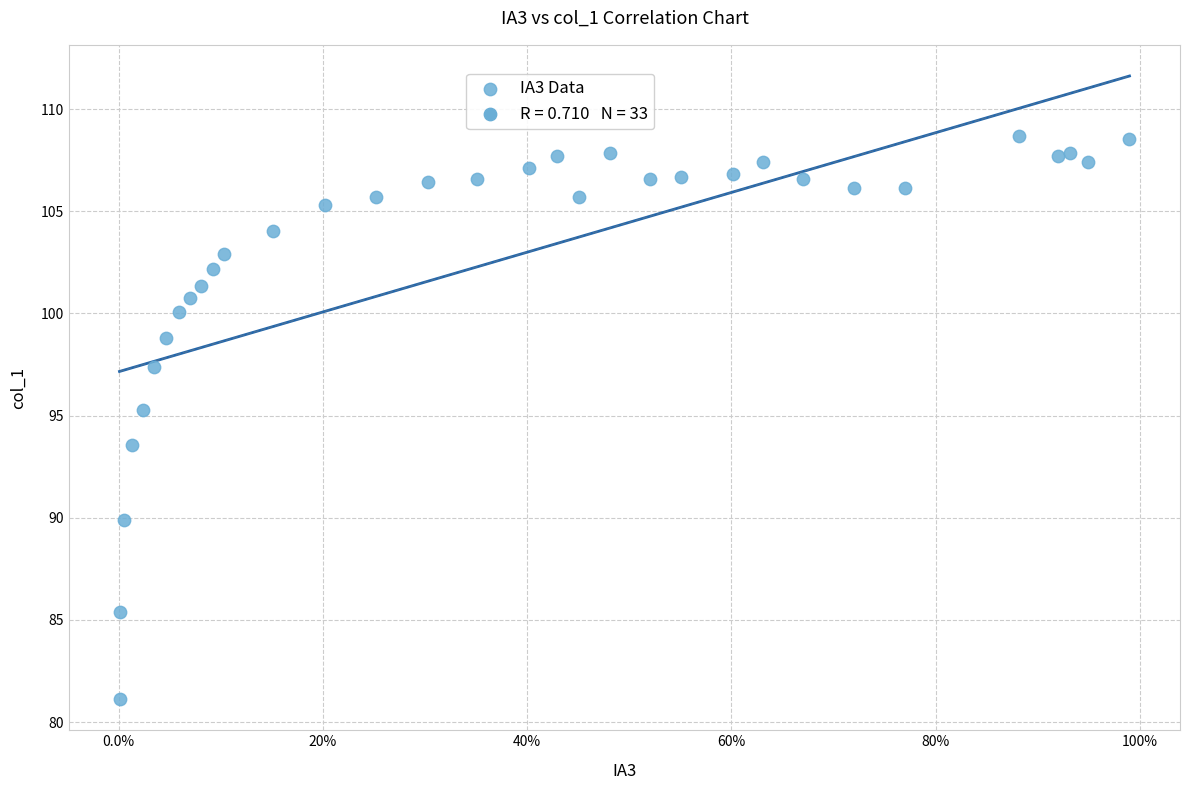

What is the range of Y values (max minus min)?

27.6